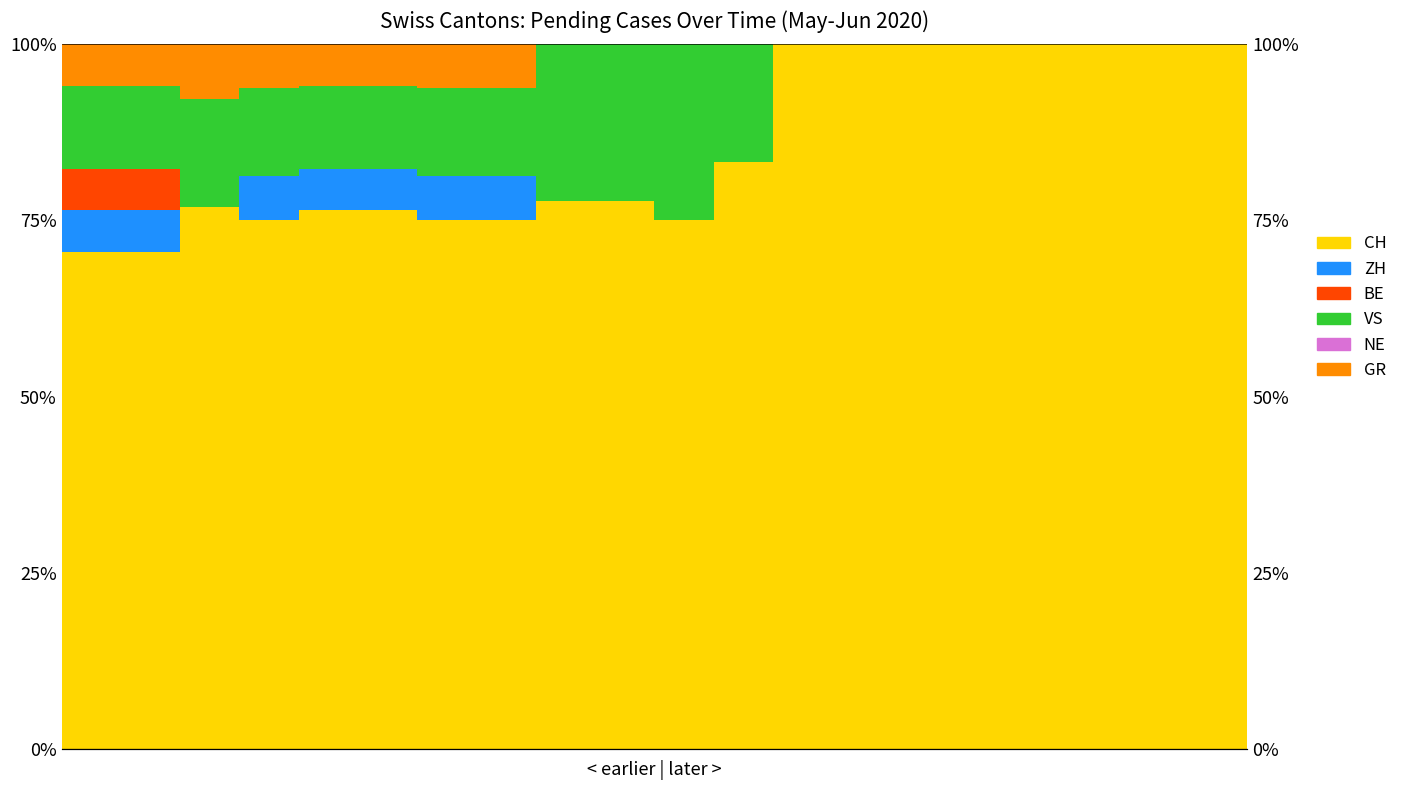

The ZH series shows 0.0 at 10. True or false?

True